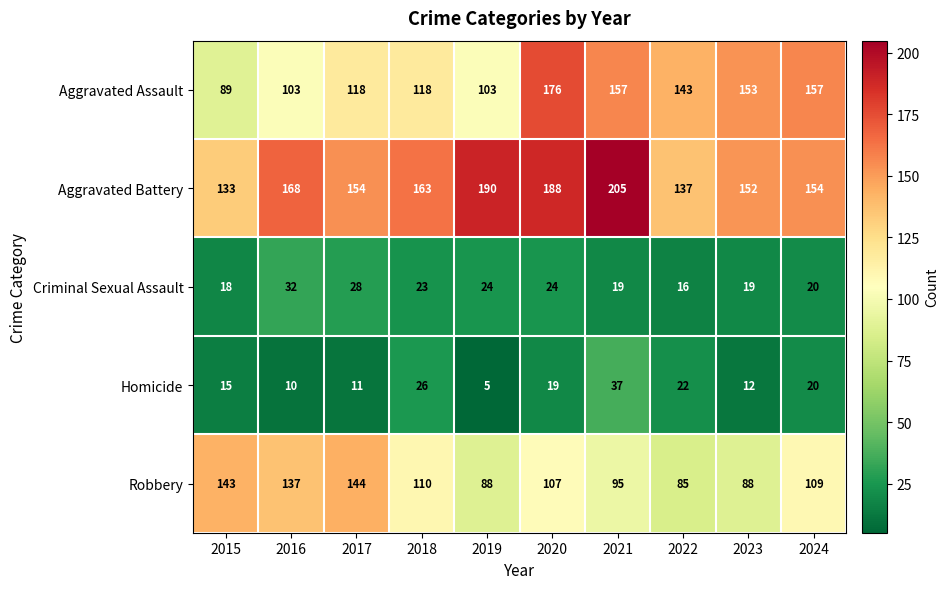

What is the average value of the Aggravated Assault series?

132